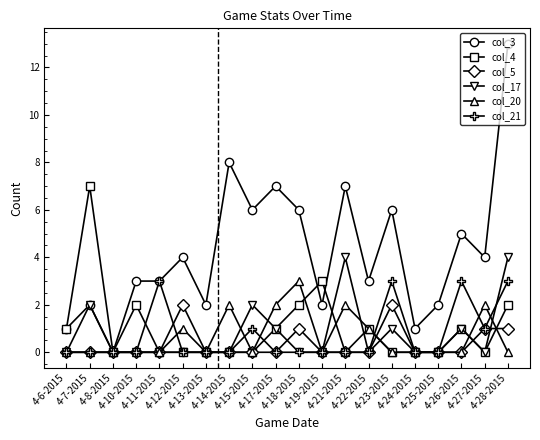

Reading right to left, what are all the values shown in this chart?

col_3: 4-28-2015=13	4-27-2015=4	4-26-2015=5	4-25-2015=2	4-24-2015=1	4-23-2015=6	4-22-2015=3	4-21-2015=7	4-19-2015=2	4-18-2015=6	4-17-2015=7	4-15-2015=6	4-14-2015=8	4-13-2015=2	4-12-2015=4	4-11-2015=3	4-10-2015=3	4-8-2015=0	4-7-2015=2	4-6-2015=1
col_4: 4-28-2015=2	4-27-2015=0	4-26-2015=1	4-25-2015=0	4-24-2015=0	4-23-2015=0	4-22-2015=1	4-21-2015=0	4-19-2015=3	4-18-2015=2	4-17-2015=1	4-15-2015=0	4-14-2015=0	4-13-2015=0	4-12-2015=0	4-11-2015=0	4-10-2015=2	4-8-2015=0	4-7-2015=7	4-6-2015=1
col_5: 4-28-2015=1	4-27-2015=1	4-26-2015=0	4-25-2015=0	4-24-2015=0	4-23-2015=2	4-22-2015=0	4-21-2015=0	4-19-2015=0	4-18-2015=1	4-17-2015=0	4-15-2015=0	4-14-2015=0	4-13-2015=0	4-12-2015=2	4-11-2015=0	4-10-2015=0	4-8-2015=0	4-7-2015=0	4-6-2015=0
col_17: 4-28-2015=4	4-27-2015=0	4-26-2015=1	4-25-2015=0	4-24-2015=0	4-23-2015=1	4-22-2015=0	4-21-2015=4	4-19-2015=0	4-18-2015=0	4-17-2015=1	4-15-2015=2	4-14-2015=0	4-13-2015=0	4-12-2015=0	4-11-2015=0	4-10-2015=0	4-8-2015=0	4-7-2015=2	4-6-2015=0
col_20: 4-28-2015=0	4-27-2015=2	4-26-2015=0	4-25-2015=0	4-24-2015=0	4-23-2015=0	4-22-2015=1	4-21-2015=2	4-19-2015=0	4-18-2015=3	4-17-2015=2	4-15-2015=0	4-14-2015=2	4-13-2015=0	4-12-2015=1	4-11-2015=0	4-10-2015=0	4-8-2015=0	4-7-2015=0	4-6-2015=0
col_21: 4-28-2015=3	4-27-2015=1	4-26-2015=3	4-25-2015=0	4-24-2015=0	4-23-2015=3	4-22-2015=0	4-21-2015=0	4-19-2015=0	4-18-2015=0	4-17-2015=0	4-15-2015=1	4-14-2015=0	4-13-2015=0	4-12-2015=0	4-11-2015=3	4-10-2015=0	4-8-2015=0	4-7-2015=0	4-6-2015=0